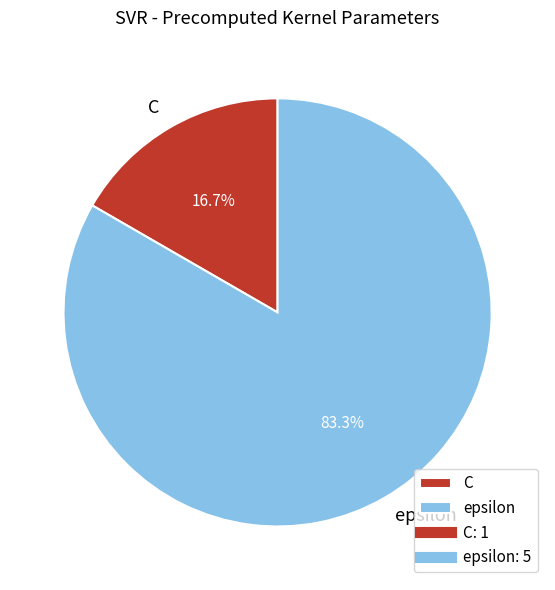

Which slice is the largest?

epsilon